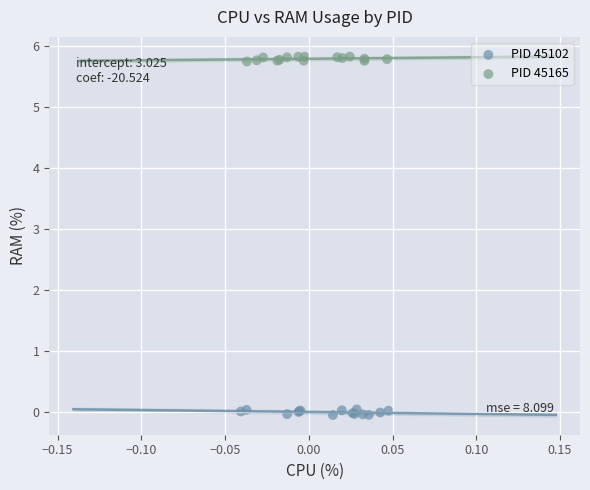

Which series reaches the minimum Y coordinate?

PID 45102